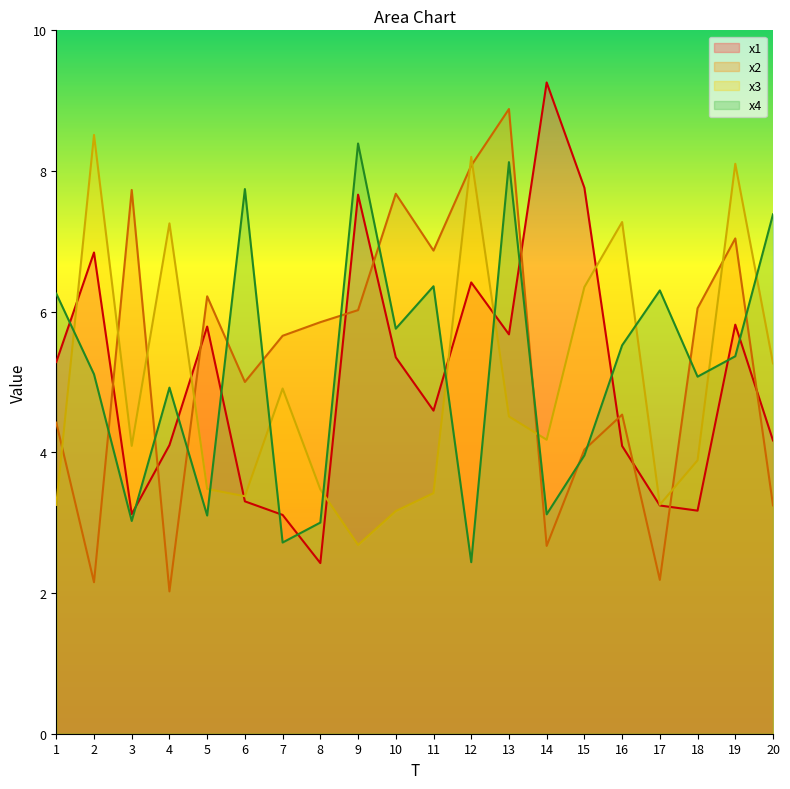

Where is x4 nearest to the value 5?

18